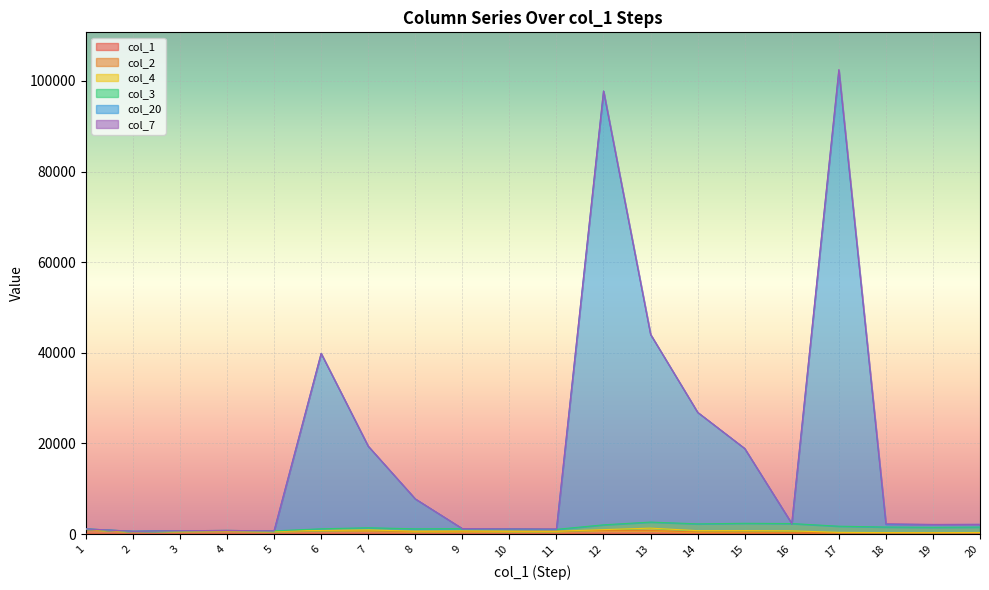

True or false: col_20 and col_1 intersect in this chart.

False